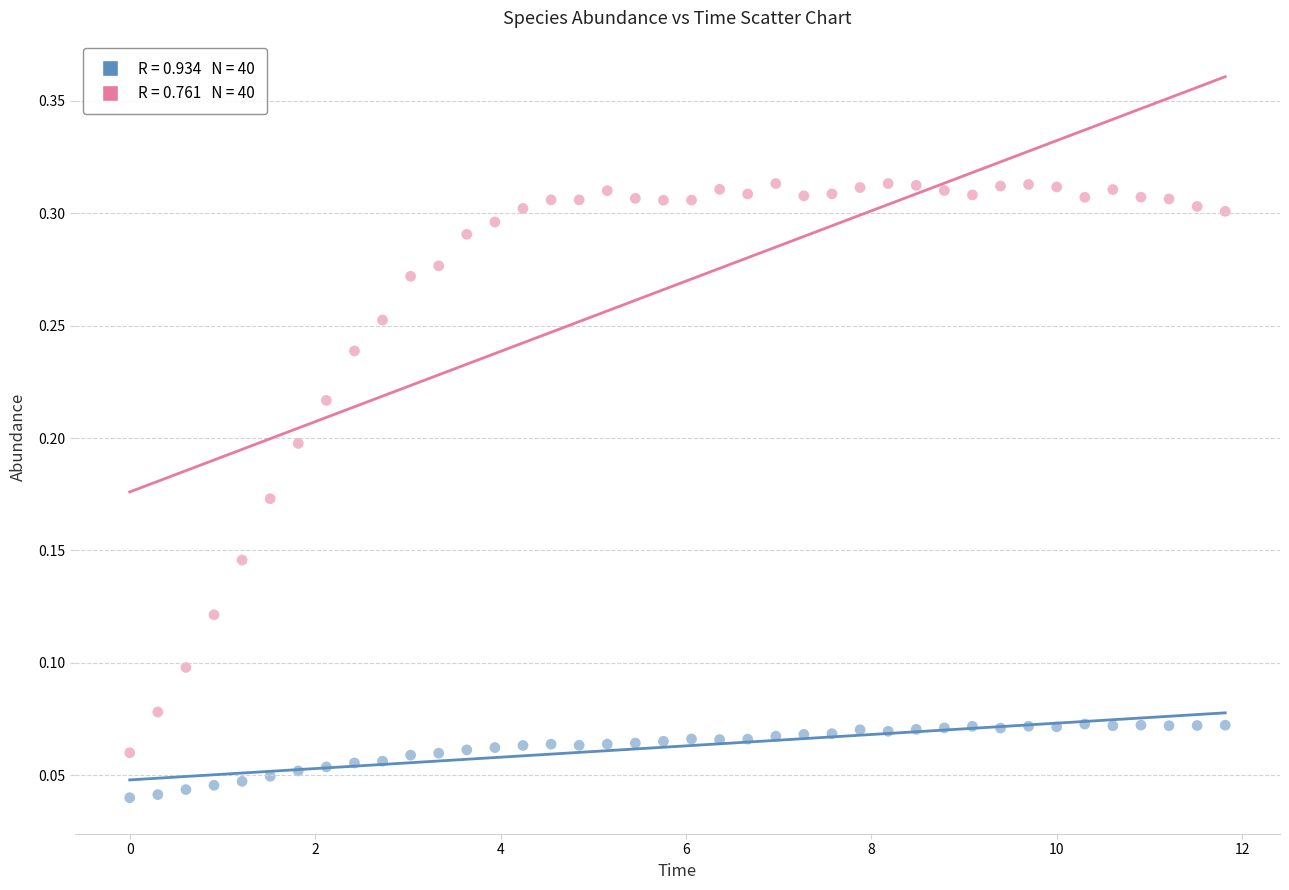

Across all data points, what is the range of X values (max minus min)?

11.8